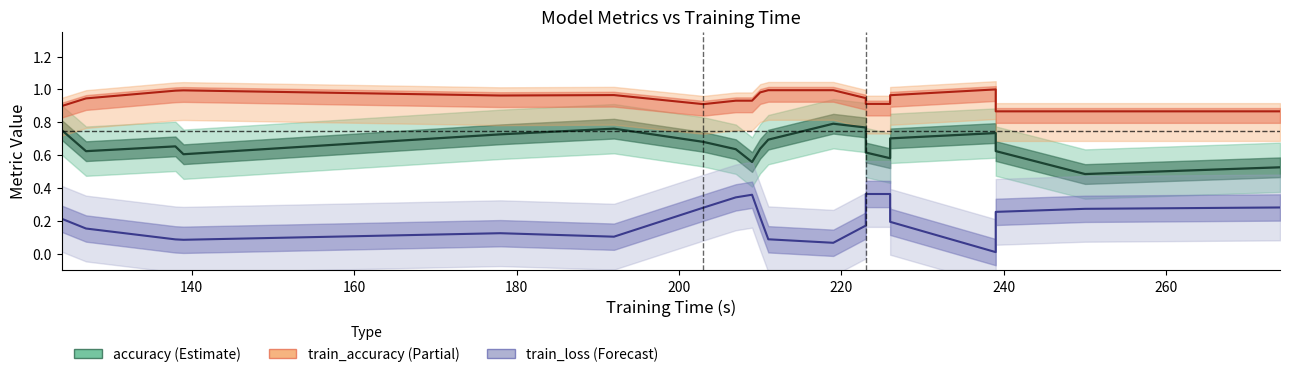

What is the difference between the second highest and minimum values in the train_accuracy series?

0.1